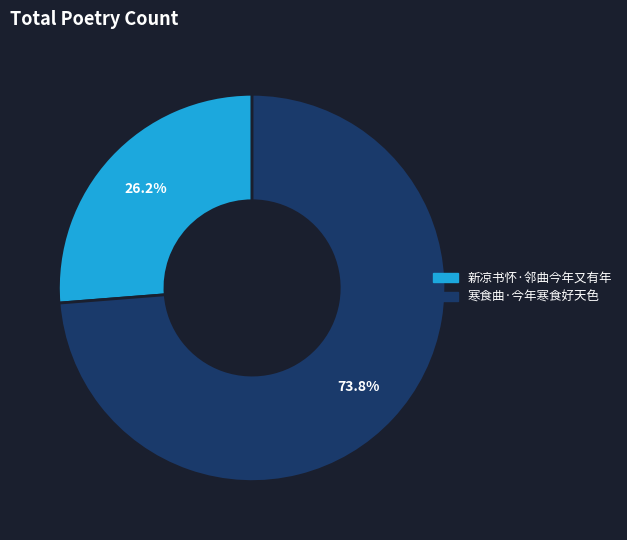

How many segments does this pie chart have?

2